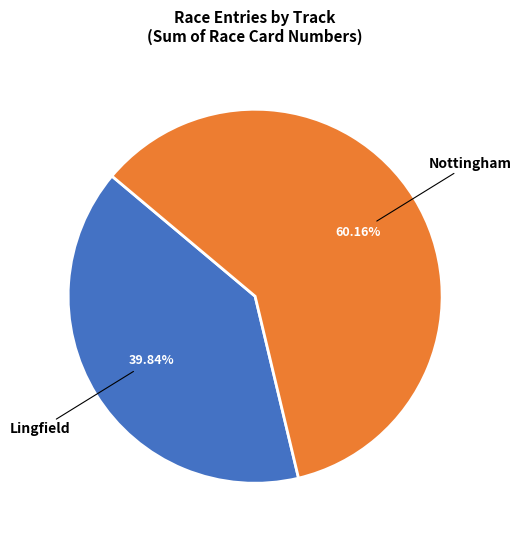

Is there any slice that represents more than half of the pie?

Yes